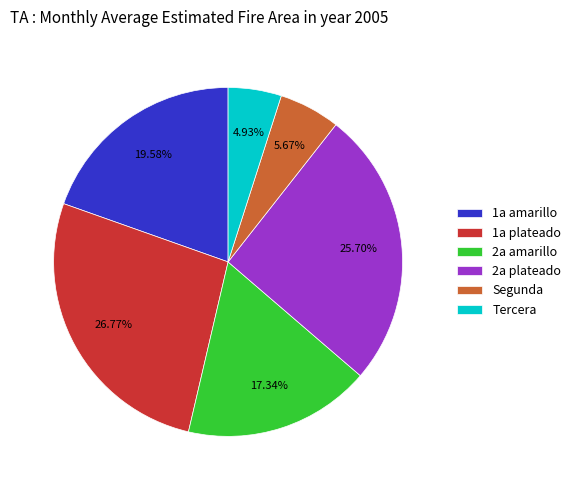

Approximately how many times larger is the value at 2a amarillo compared to Tercera?

3.5